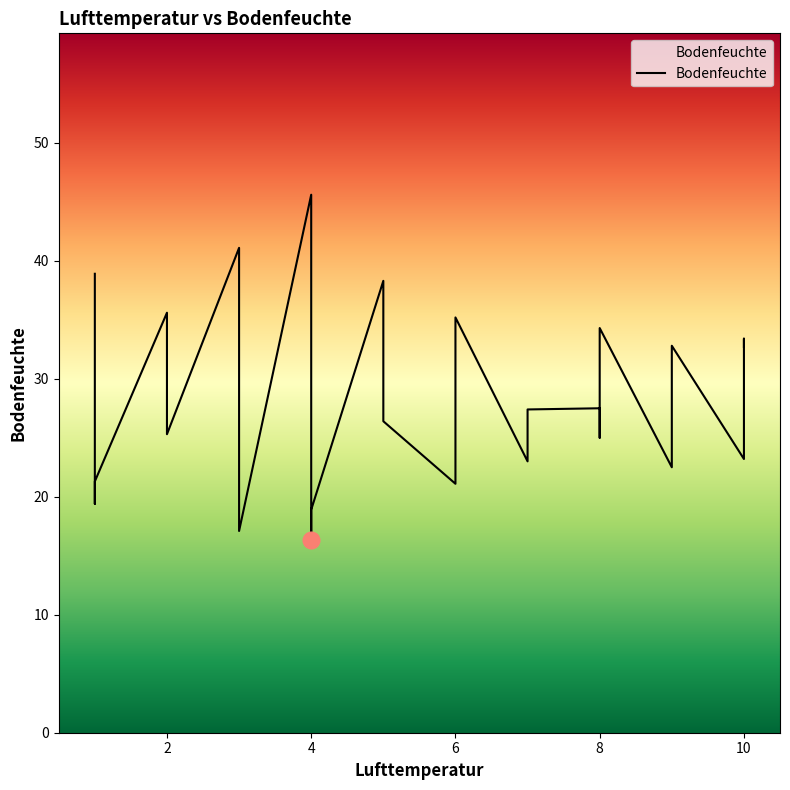

What value does the data have at 1?

38.9